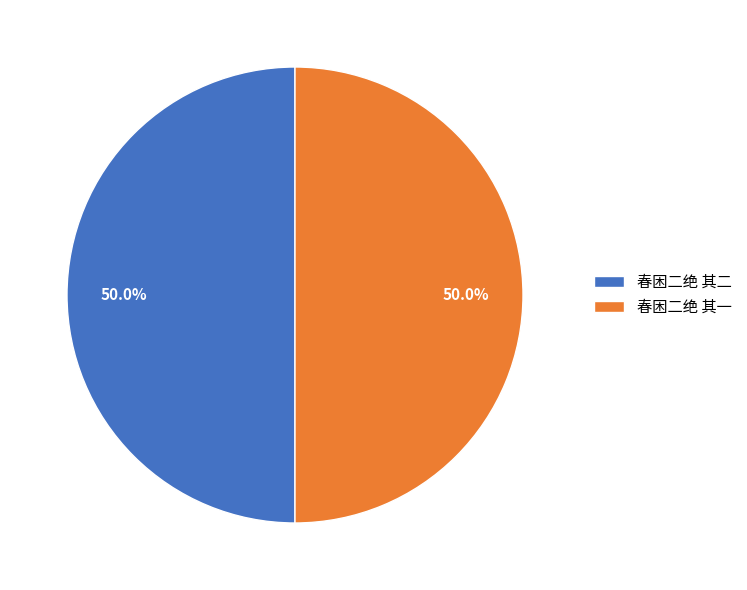

Is it true that 春困二绝 其一 is 44% of the pie?

False